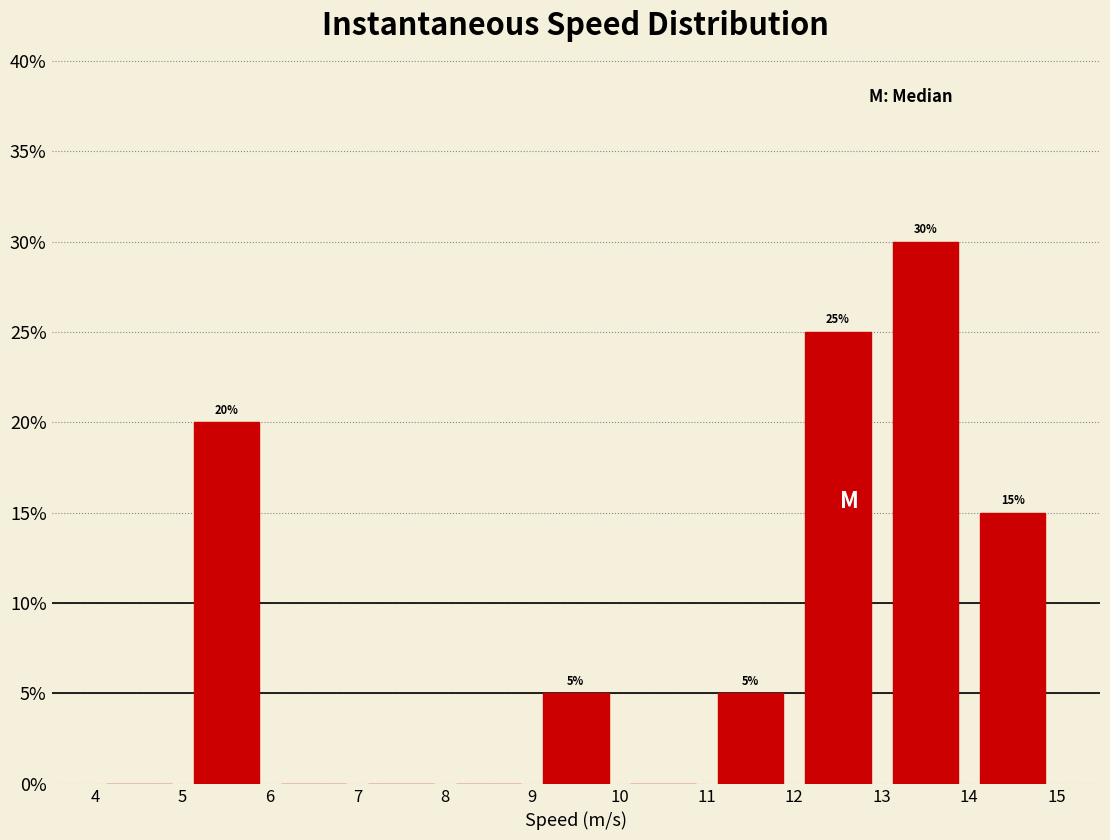

Over which range of the x-axis is the bar tallest?

13 to 14